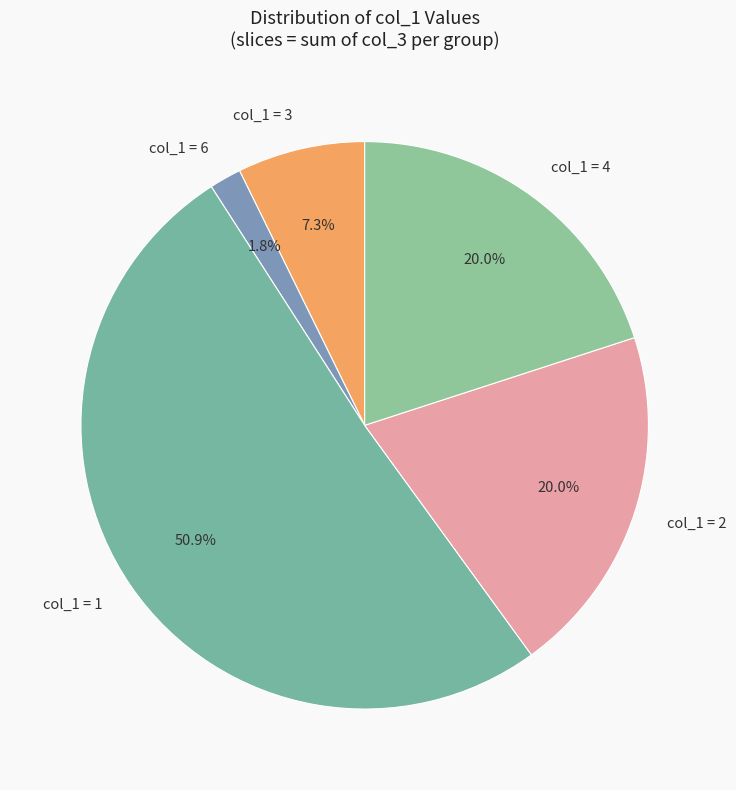

Which category has the biggest portion of the pie?

col_1 = 1